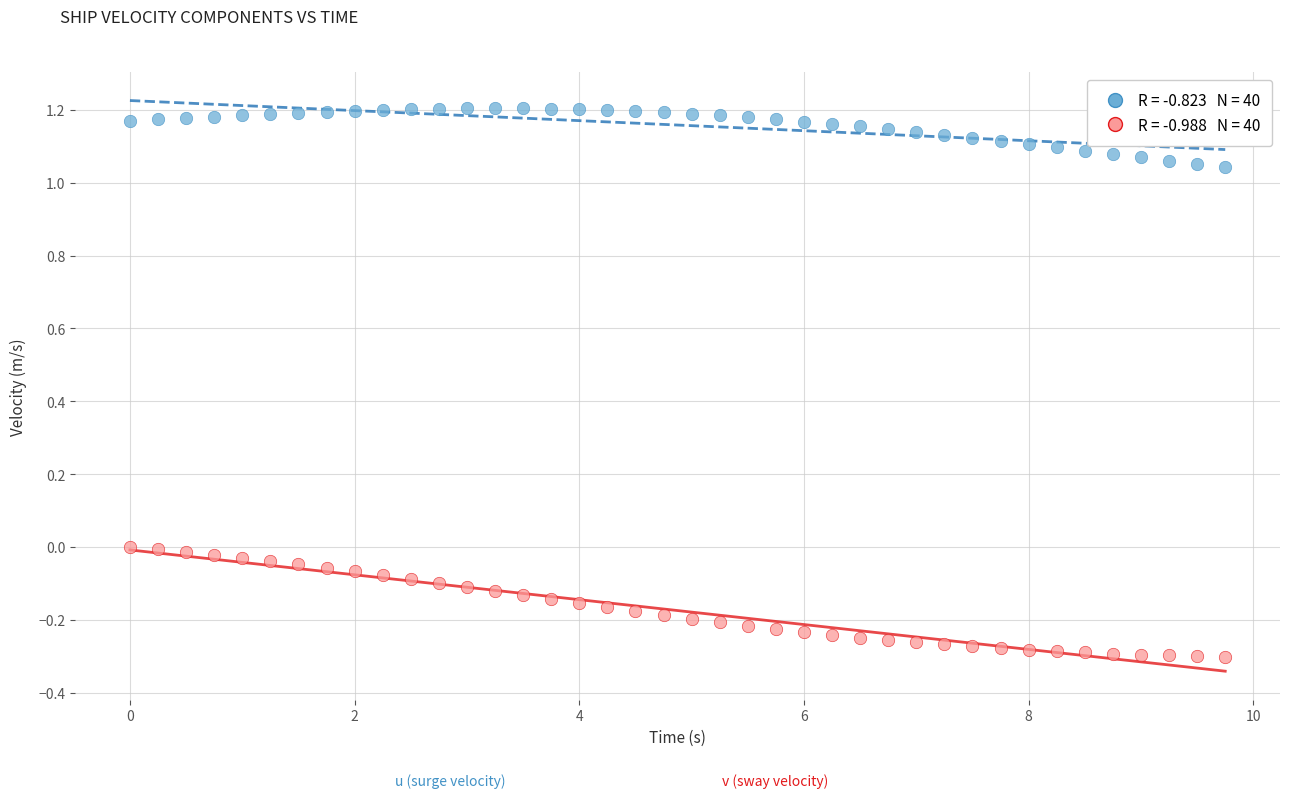

Across all data points, what is the range of Y values (max minus min)?

1.5